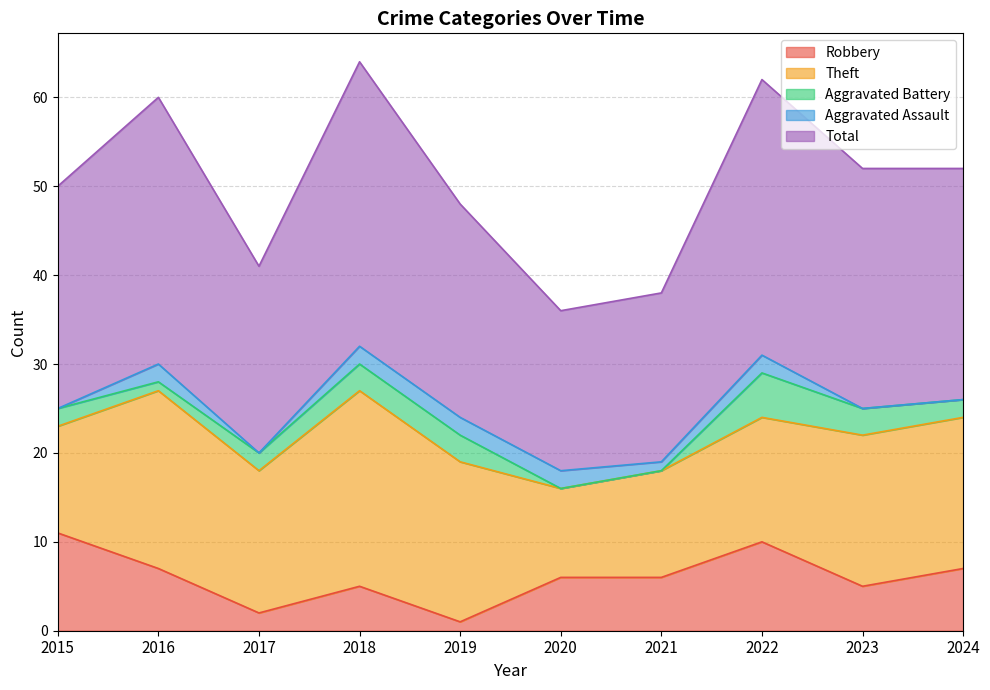

How many series are shown in this chart?

5